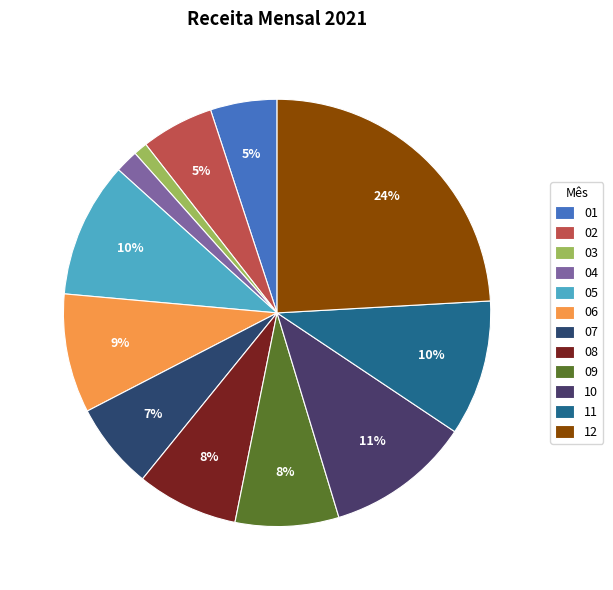

Does any single category account for the majority?

No